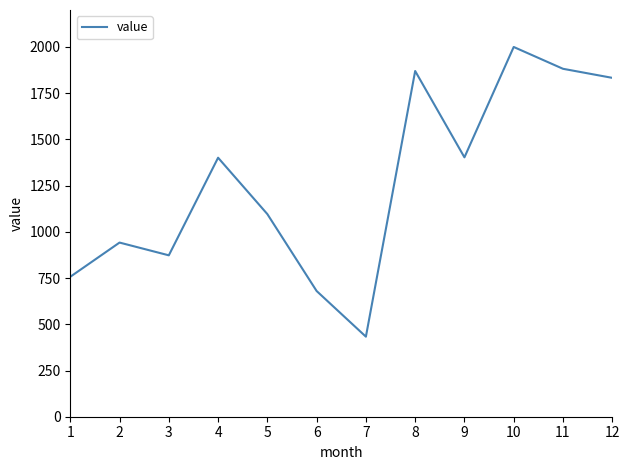

The chart shows a value of 3092 at 8. True or false?

False